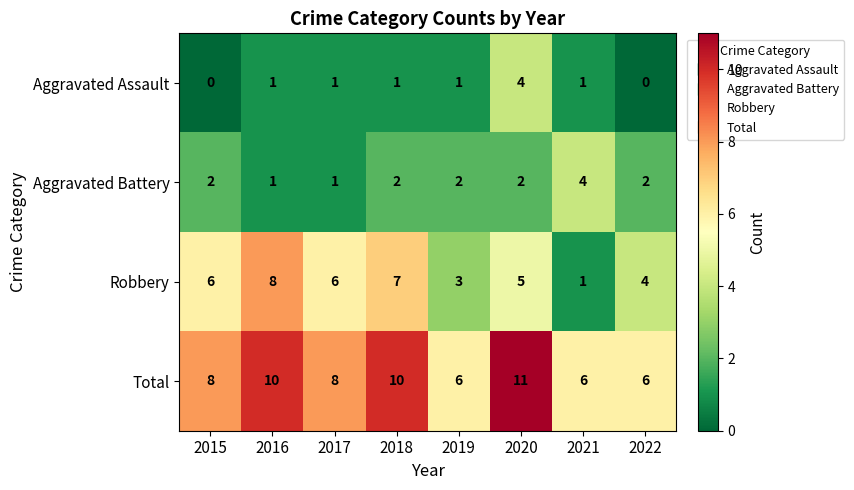

What value does the Total series have at 2017?

8